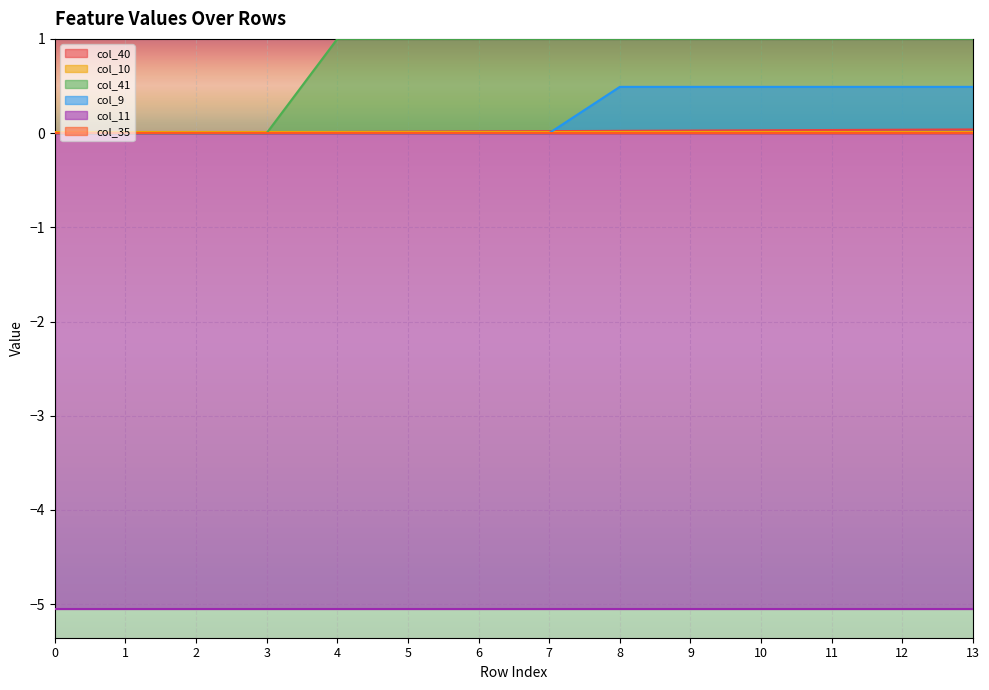

The col_9 series shows 0.3 at 4. True or false?

False